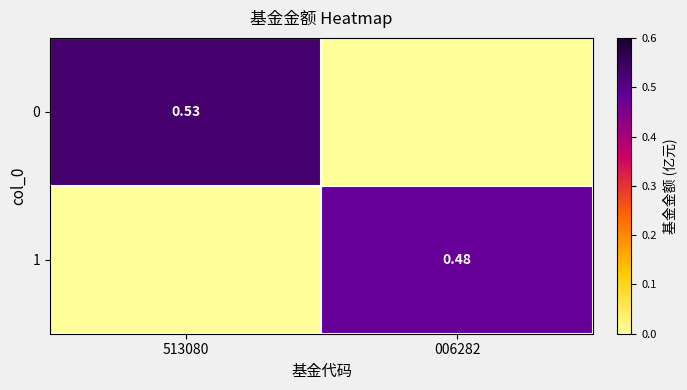

The value of 1 at 006282 is 0.5. True or false?

True